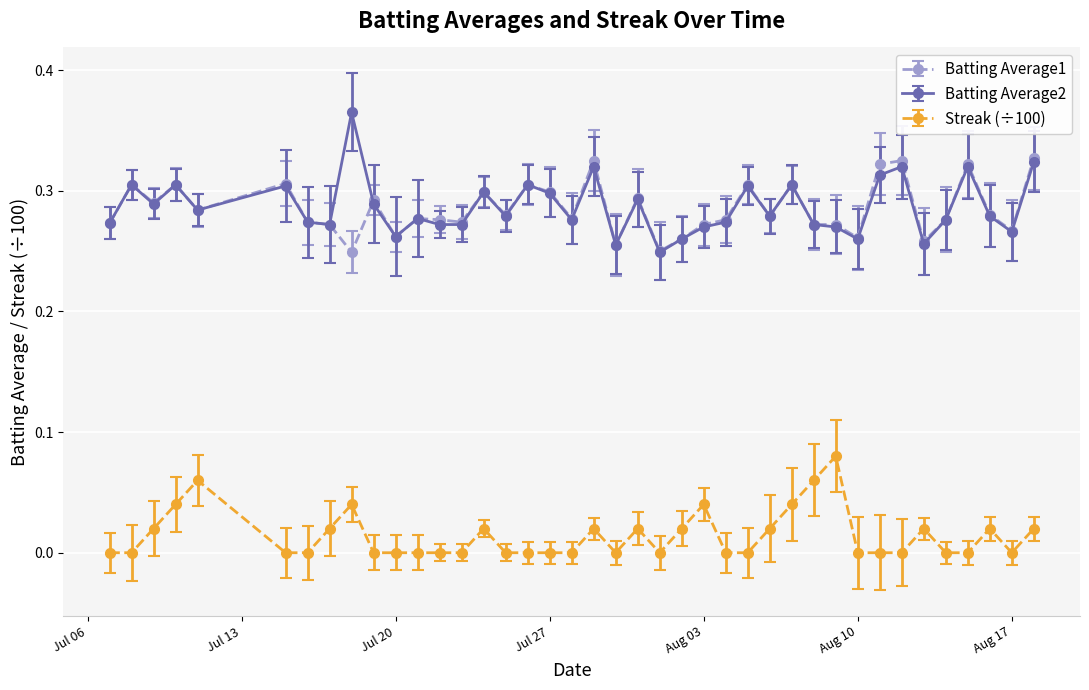

List the series in order of their peak value, highest first.

Batting Average2, Batting Average1, Streak (÷100)